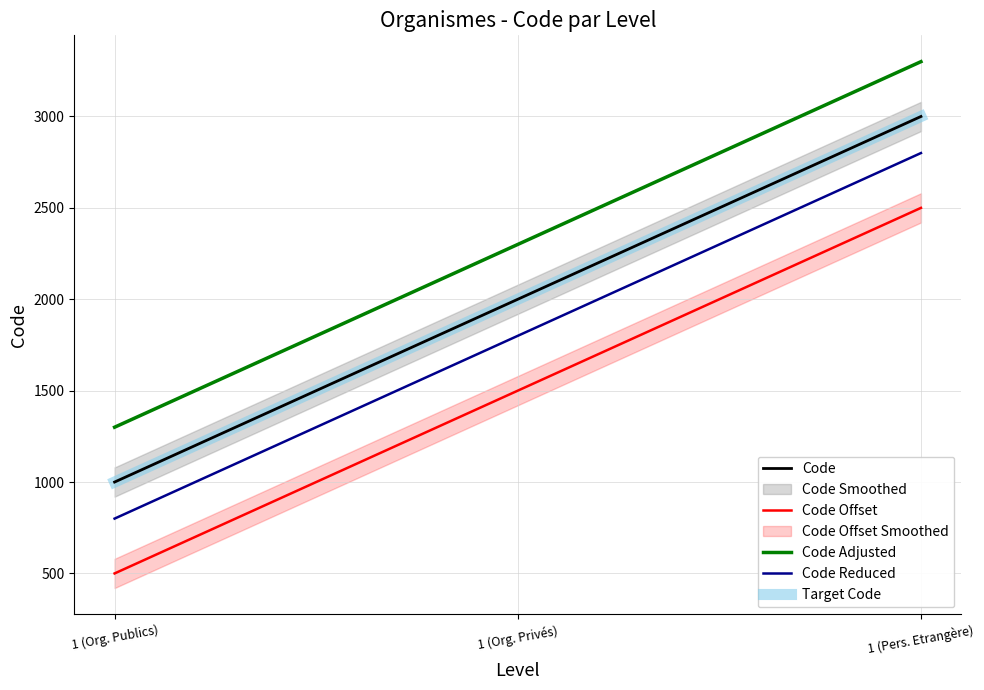

What is the sum of all Code Reduced values?

5400